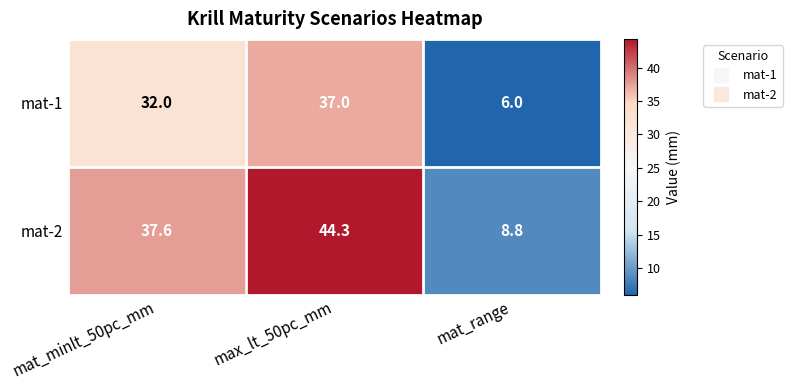

At which label is mat-2 closest to 26?

mat_minlt_50pc_mm